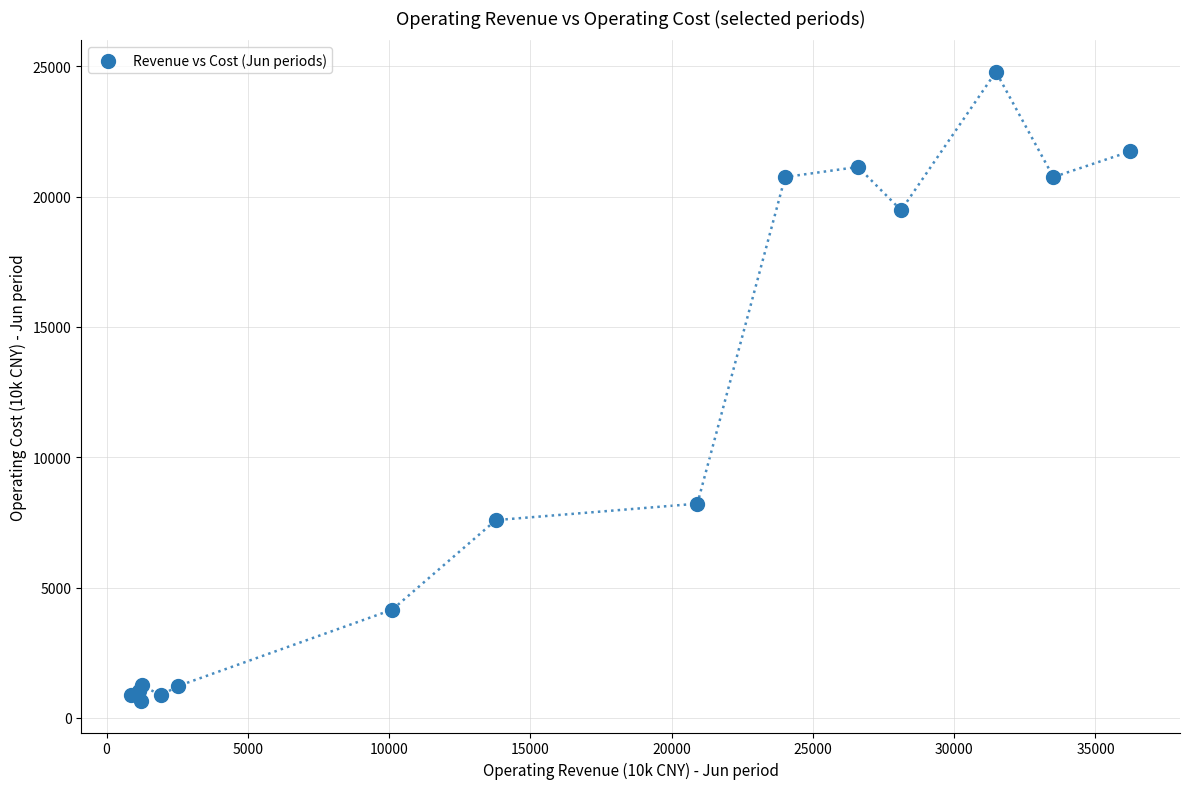

What Y value in the scatter plot is closest to 12716?

8219